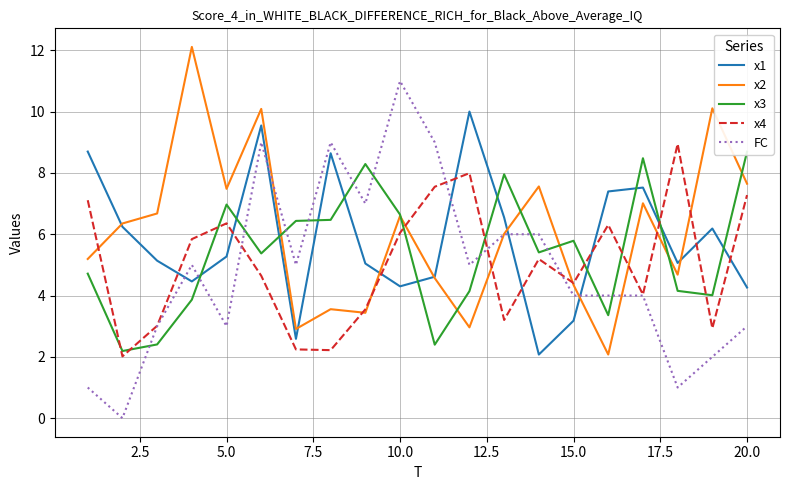

What is the average value of the FC series?

4.8